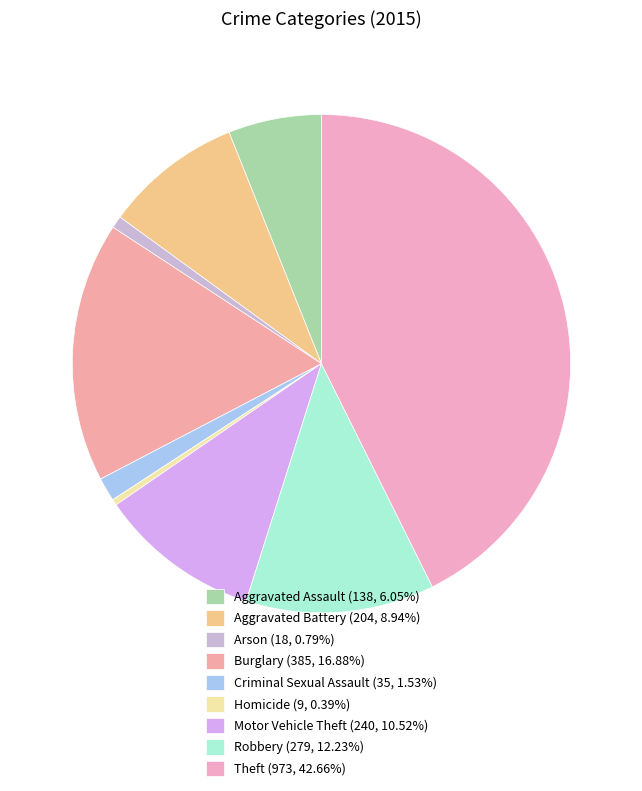

Which slice is the smallest?

Homicide